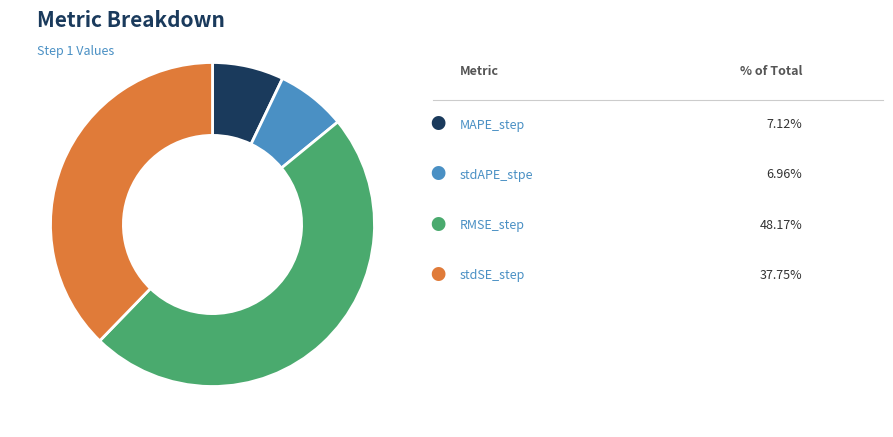

Is there any slice that represents more than half of the pie?

No